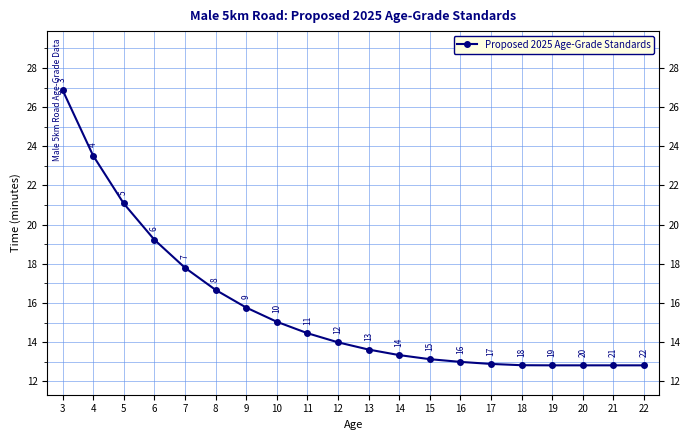

Approximately how many times larger is the value at 8 compared to 17?

1.3